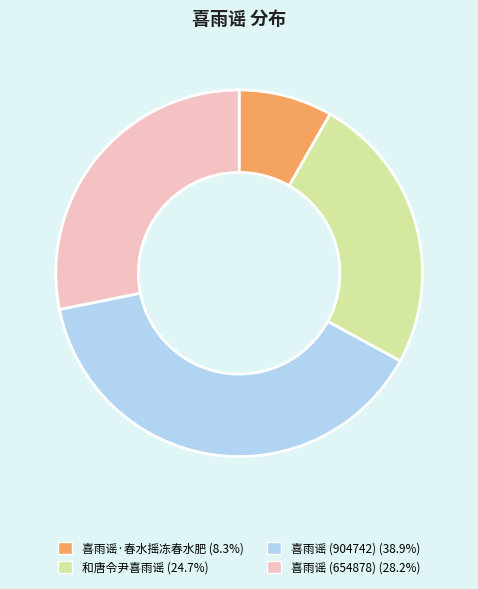

Does any single category account for the majority?

No